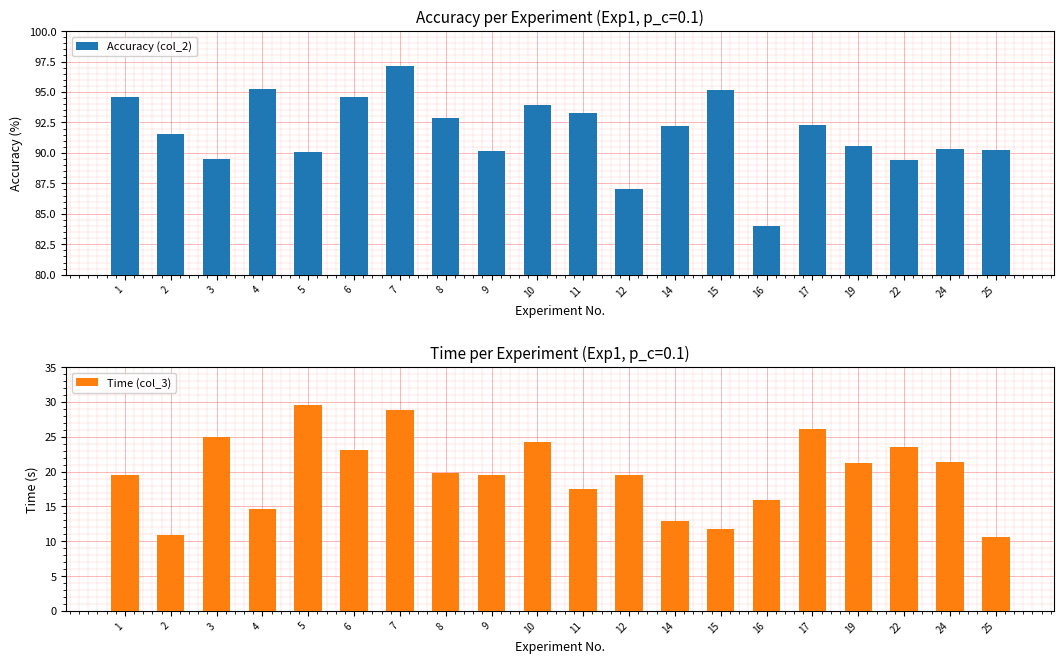

Reading left to right, list all the values displayed in this chart.

Accuracy (col_2): 1=94.6	2=91.5	3=89.5	4=95.2	5=90.1	6=94.6	7=97.2	8=92.9	9=90.2	10=93.9	11=93.3	12=87.1	14=92.2	15=95.2	16=84.0	17=92.3	19=90.5	22=89.4	24=90.4	25=90.2
Time (col_3): 1=19.5	2=10.9	3=25.0	4=14.6	5=29.5	6=23.2	7=28.9	8=19.8	9=19.5	10=24.2	11=17.5	12=19.5	14=13.0	15=11.8	16=16.0	17=26.1	19=21.3	22=23.5	24=21.4	25=10.7